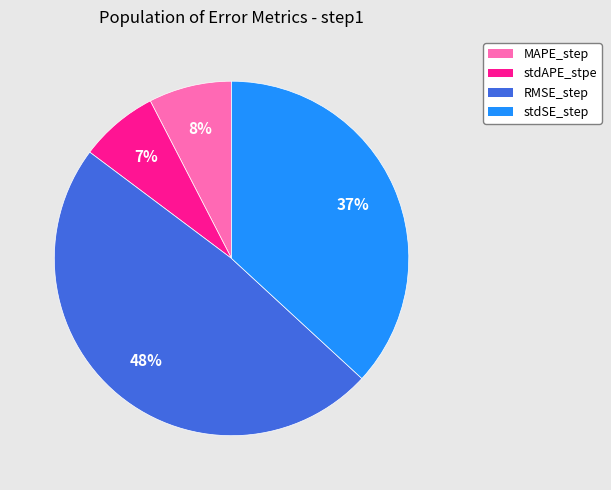

Is it true that RMSE_step is 48% of the pie?

True